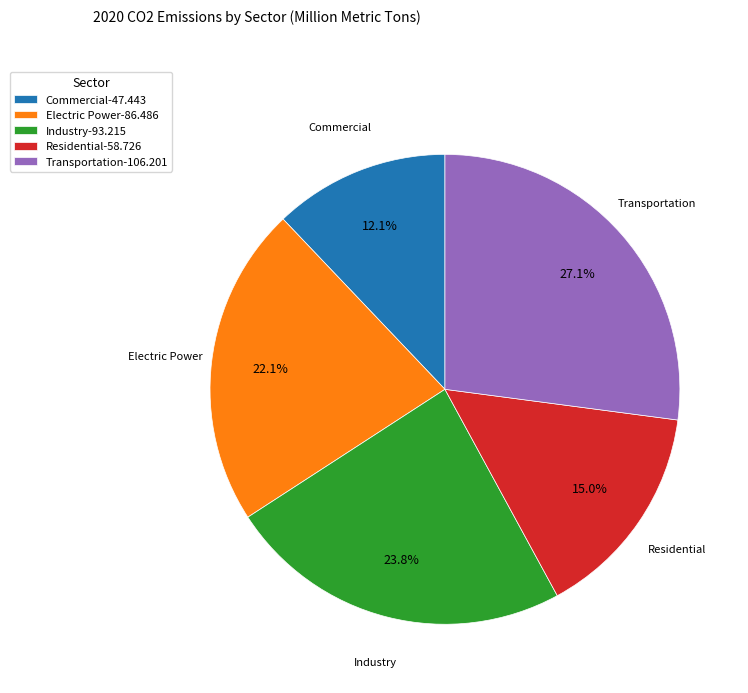

Between Residential and Transportation, which is larger?

Transportation